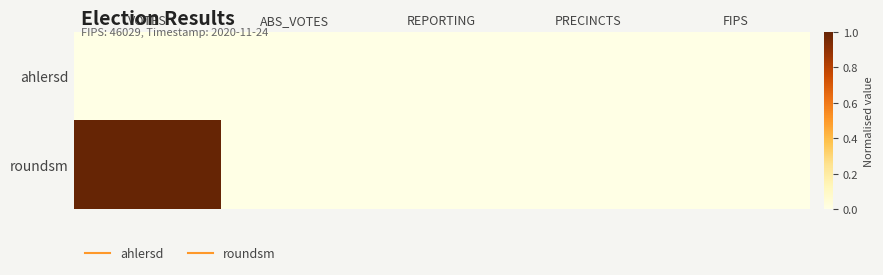

Which series has the largest total across all categories?

roundsm